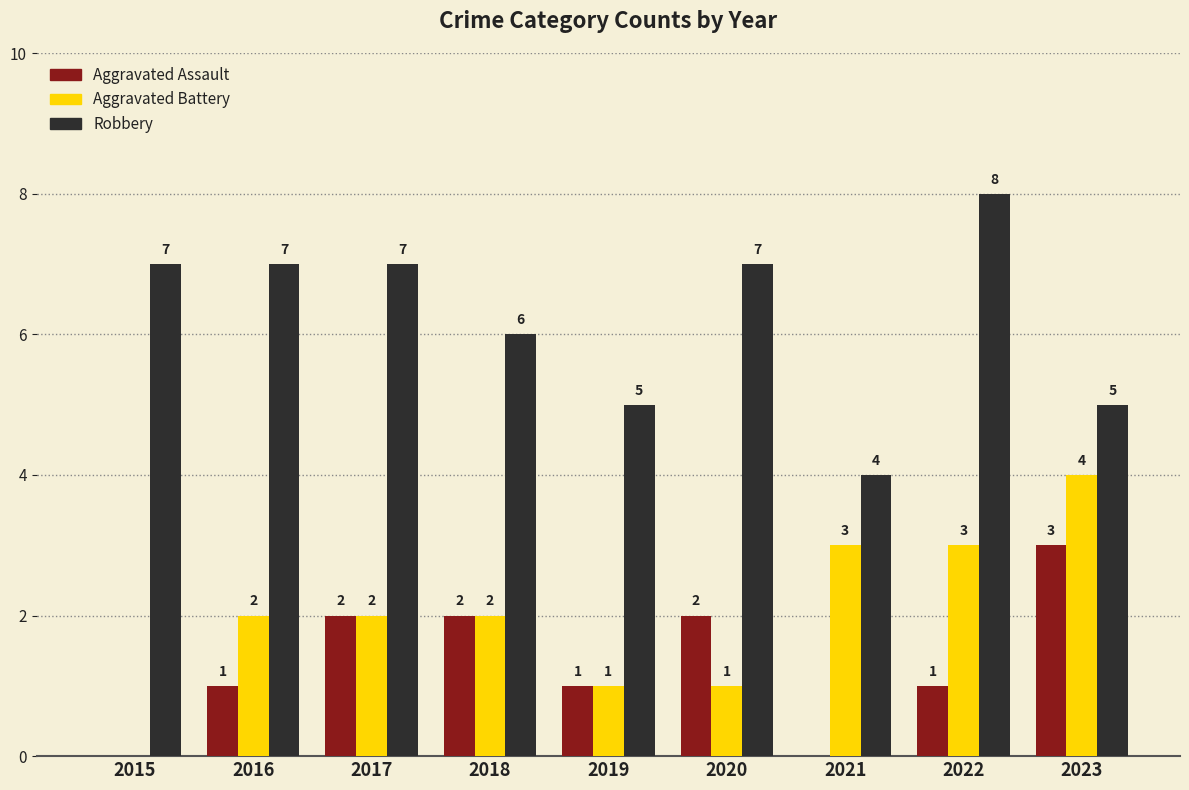

At which label does Aggravated Battery reach its peak?

2023